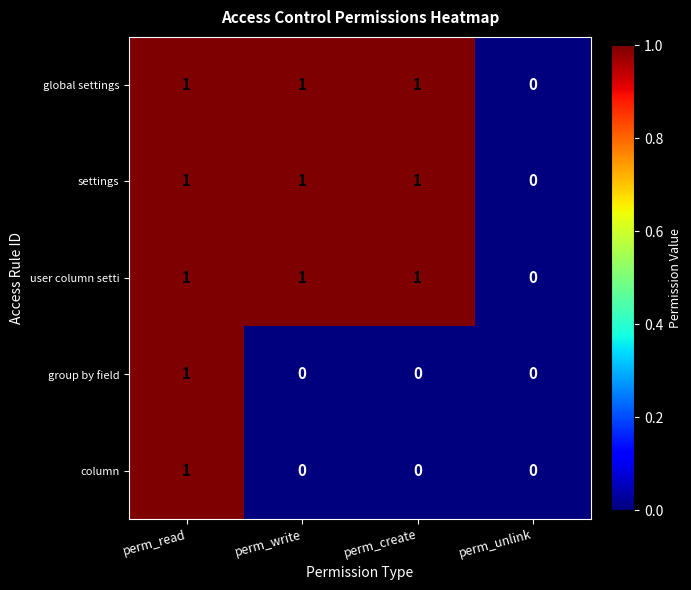

True or false: user column setti has a value of 1 at perm_write.

True